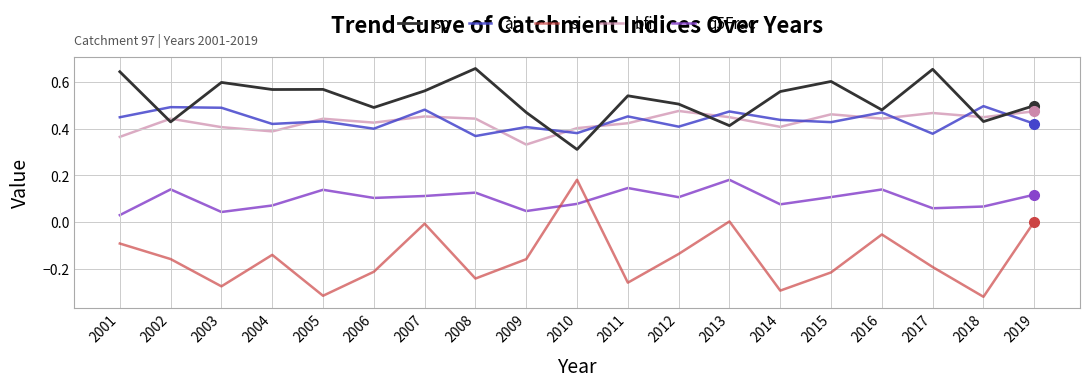

The ai series shows 0.4 at 2015. True or false?

True